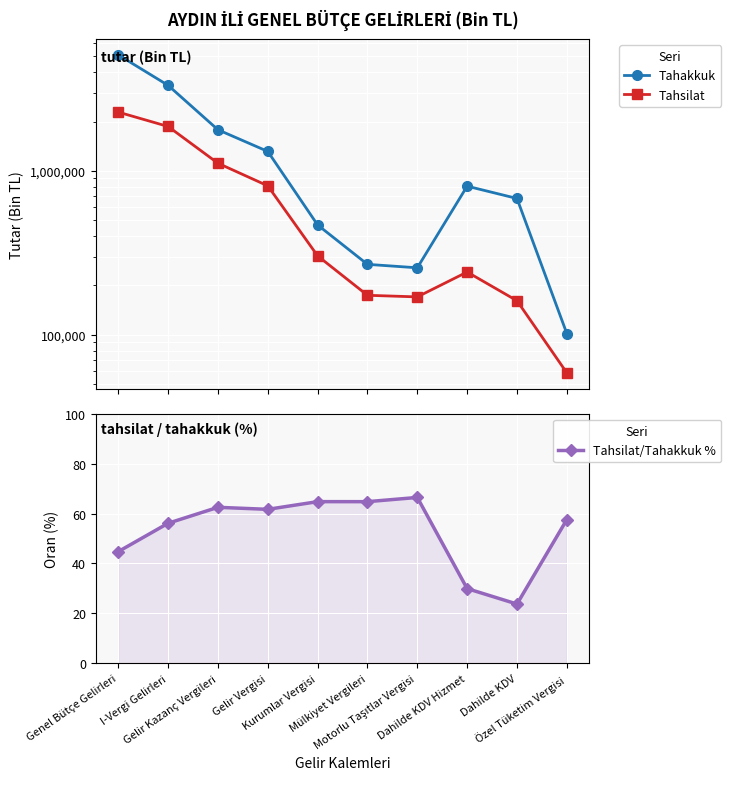

In Tahsilat, how many points are lower than both neighbors (excluding endpoints)?

1